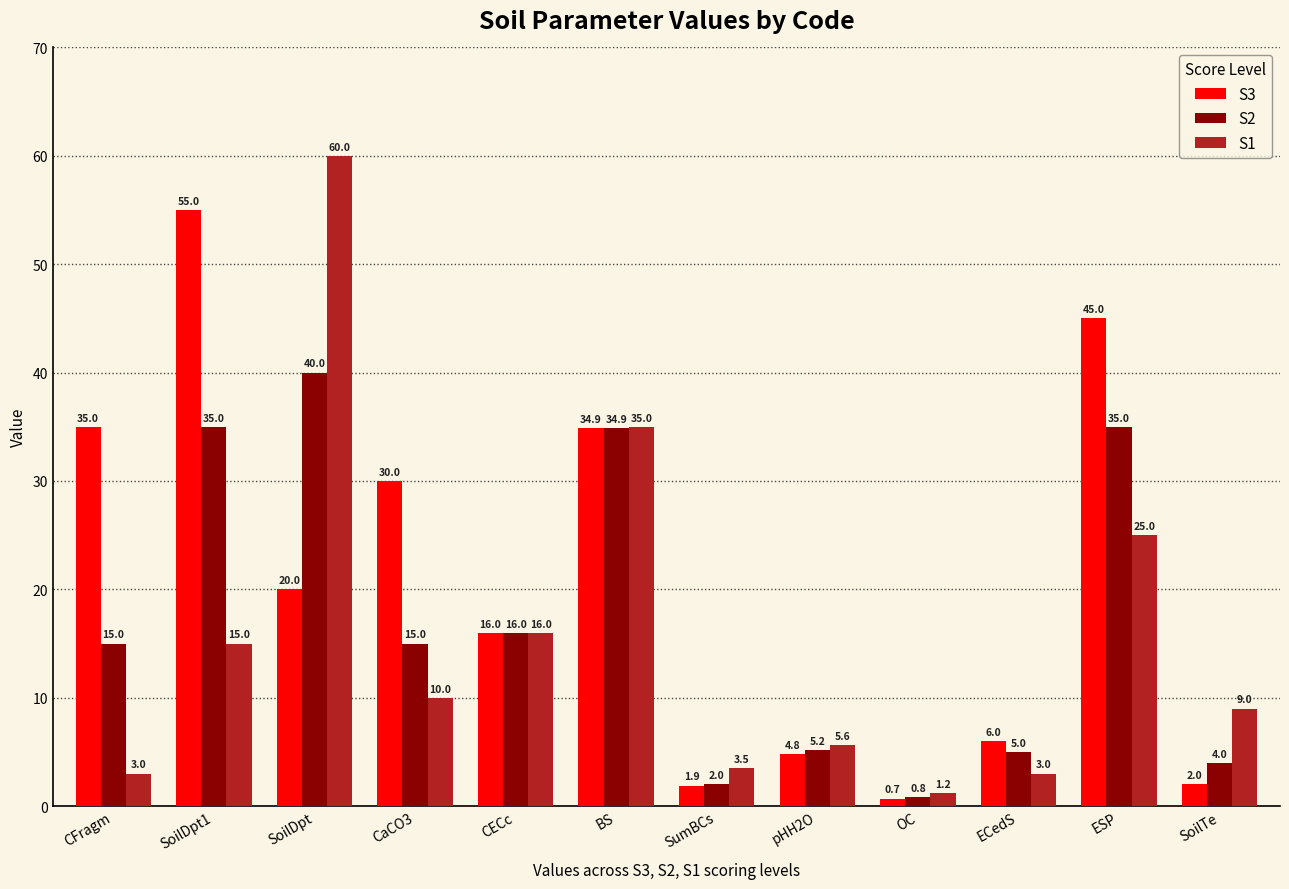

At which label is S2 closest to 20?

CECc